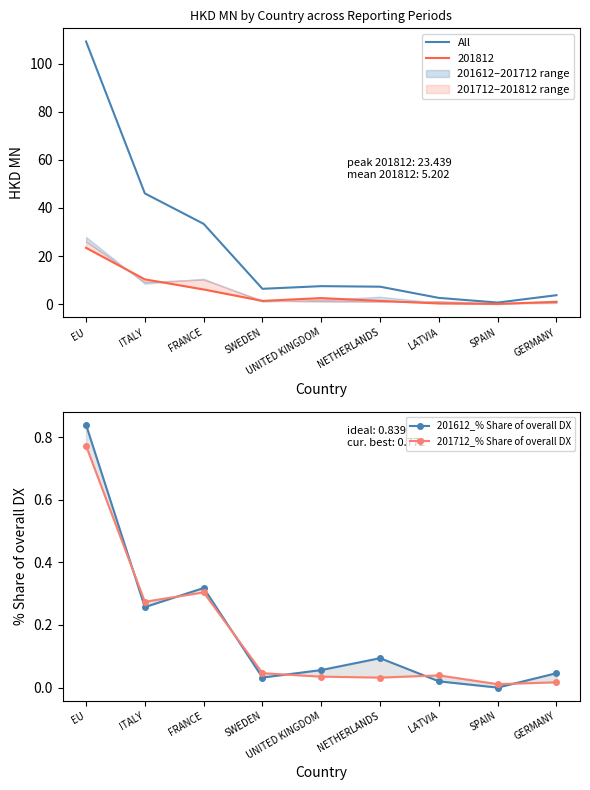

List the labels in order of 201612_% Share of overall DX value, smallest first.

SPAIN, LATVIA, SWEDEN, GERMANY, UNITED KINGDOM, NETHERLANDS, ITALY, FRANCE, EU